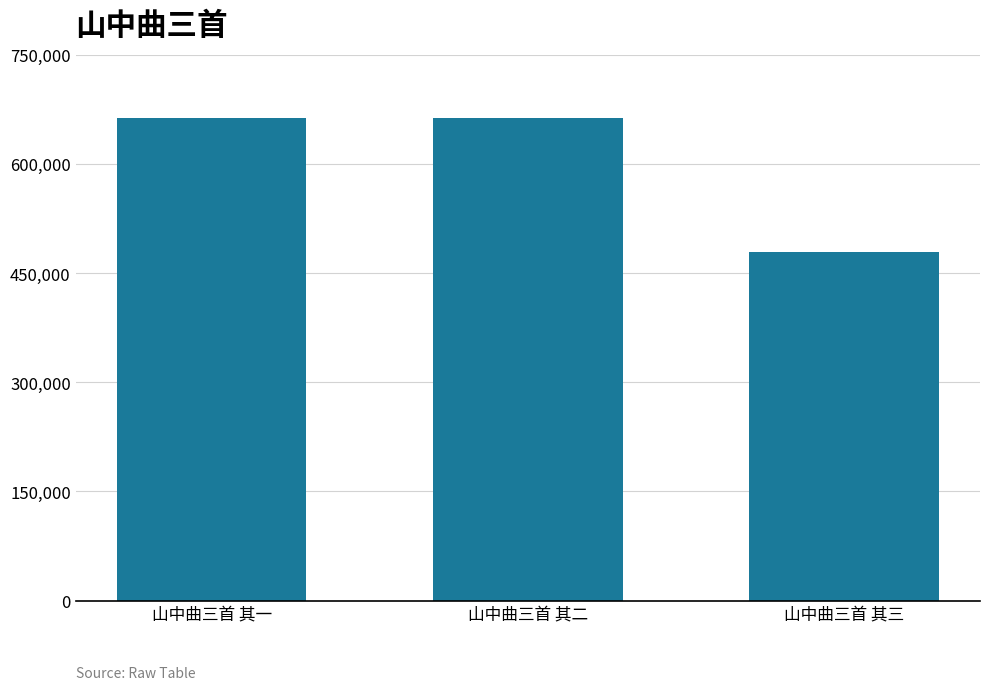

How many values are below 662777?

1